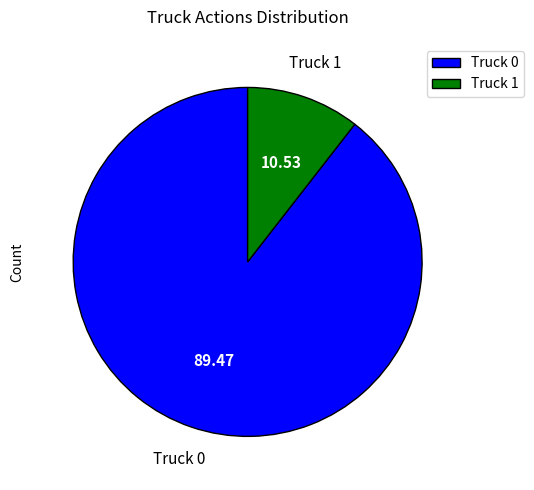

Rank the categories by value from lowest to highest.

Truck 1, Truck 0